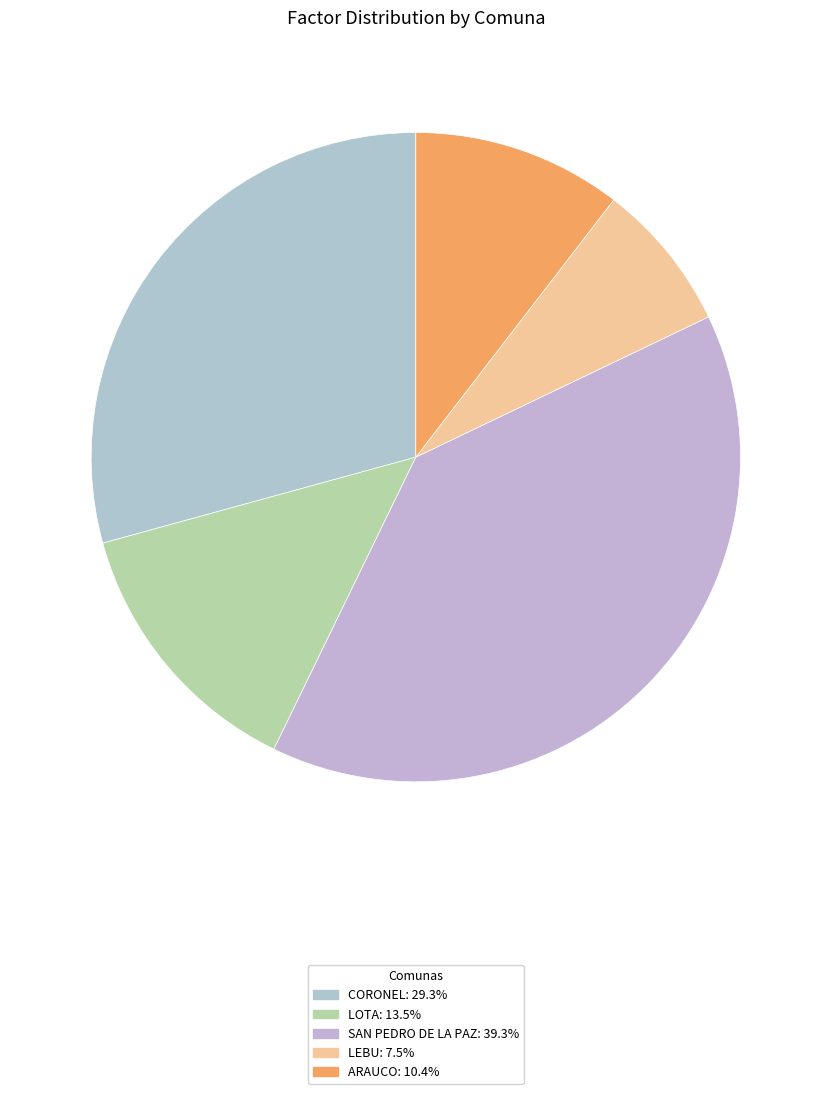

How many segments does this pie chart have?

5